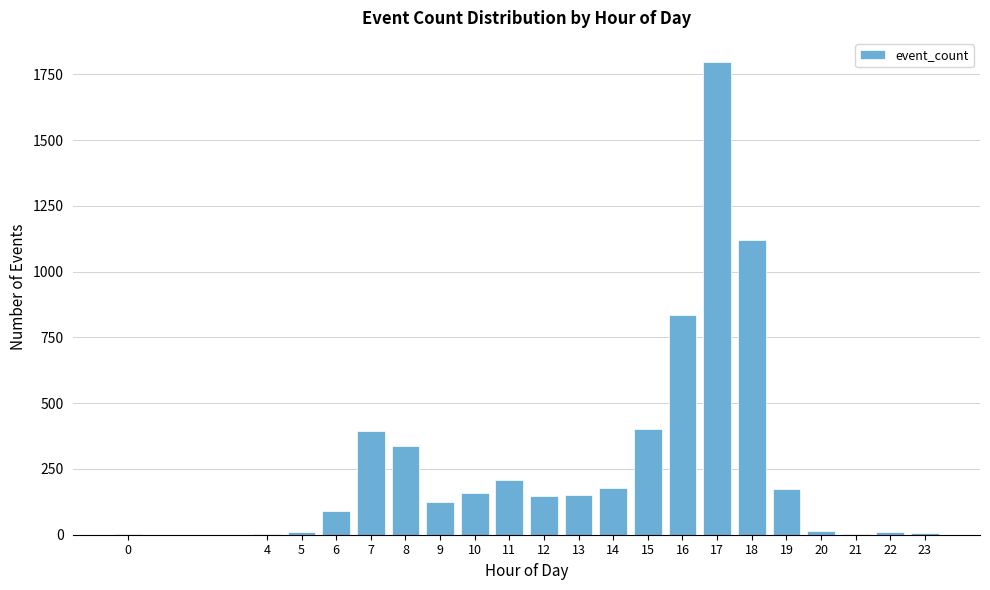

What is the greatest value displayed?

1799